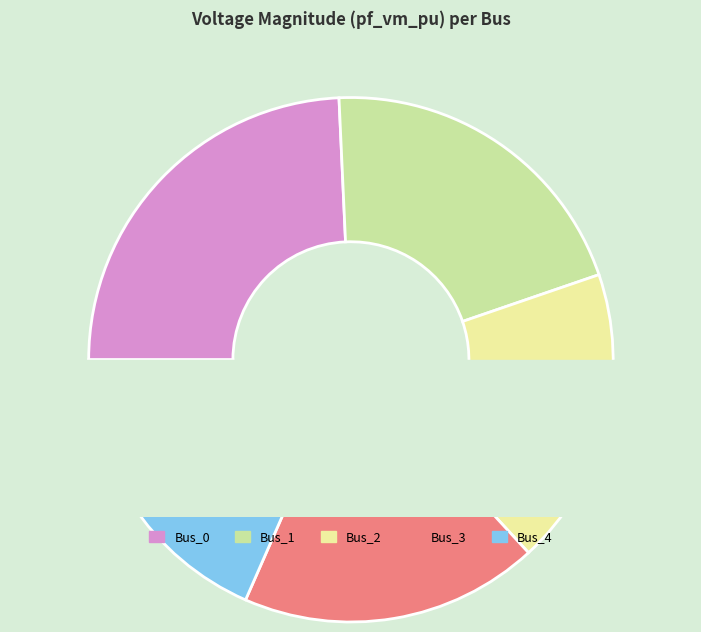

Does Bus_4 represent more than half of the total?

No